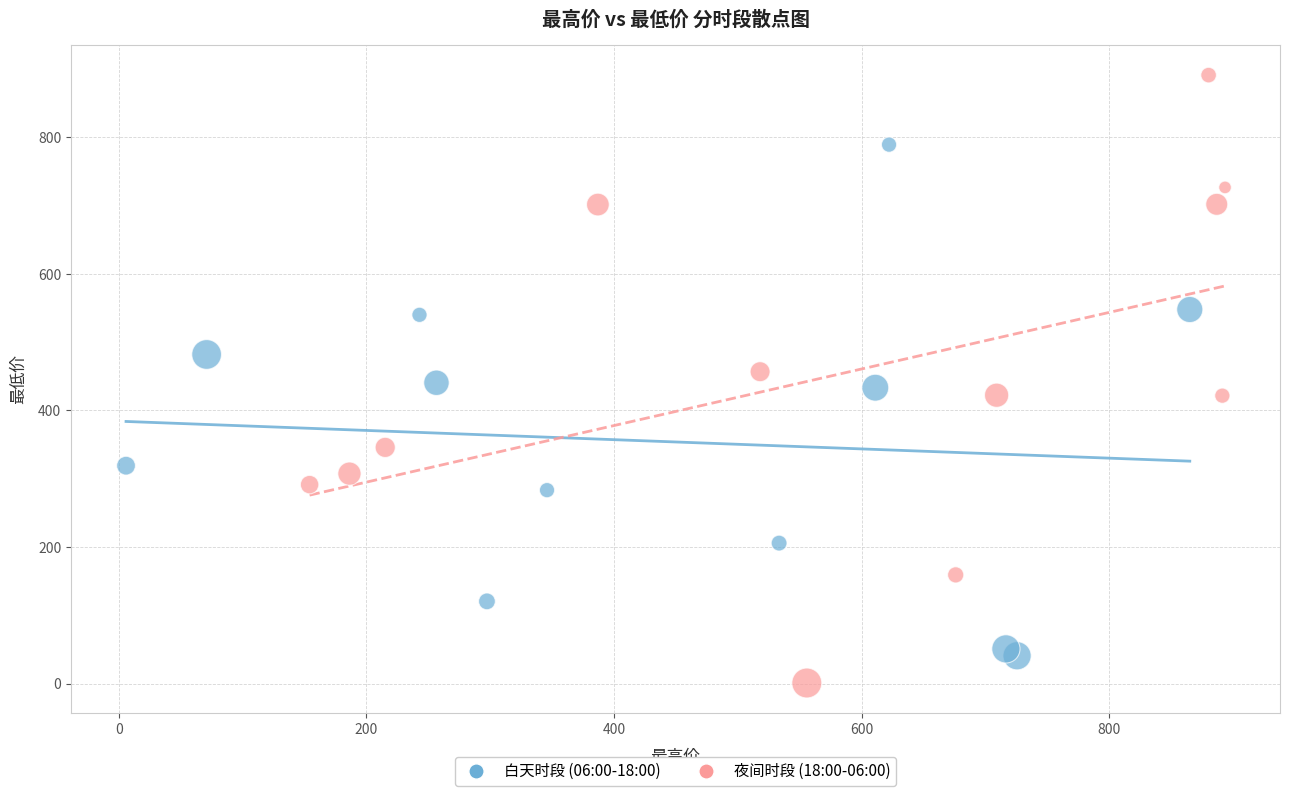

Which series reaches the maximum Y coordinate?

夜间时段 (18:00-06:00)